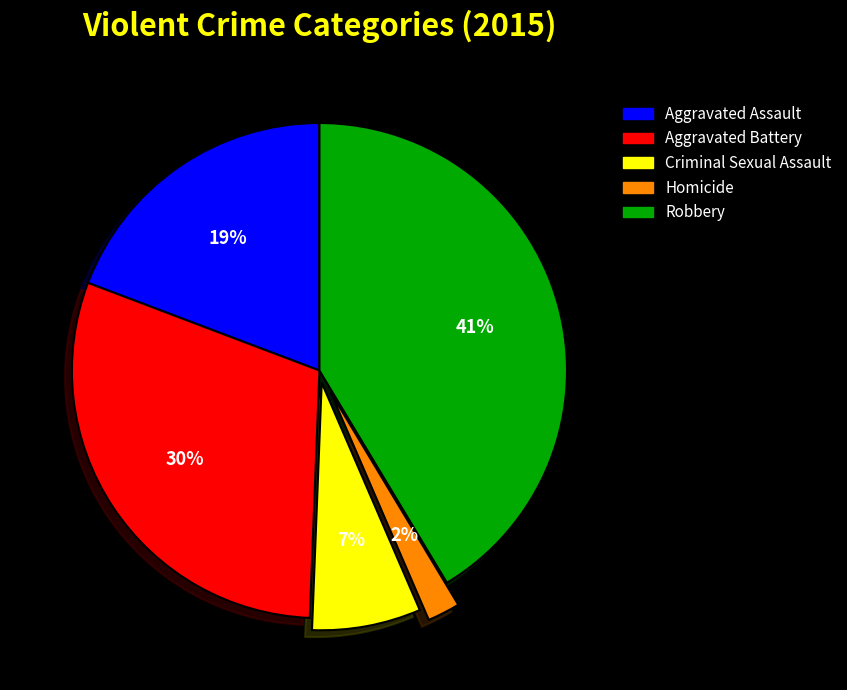

Rank the categories by value from highest to lowest.

Robbery, Aggravated Battery, Aggravated Assault, Criminal Sexual Assault, Homicide